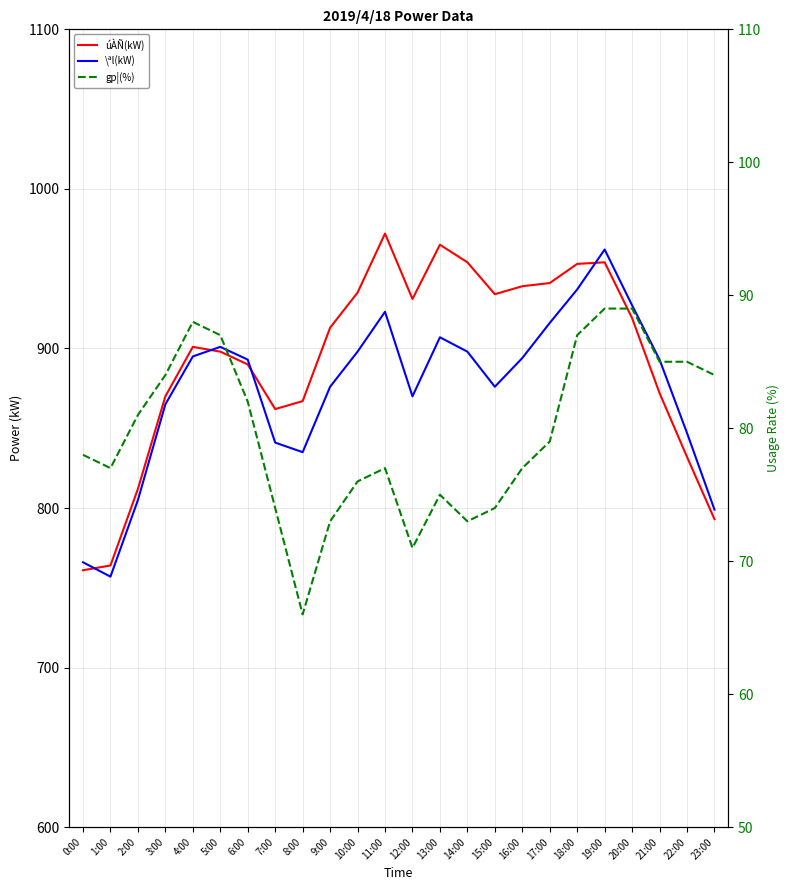

What are all the series names shown in the legend?

úÀÑ(kW), \ªl(kW), gp¦(%)